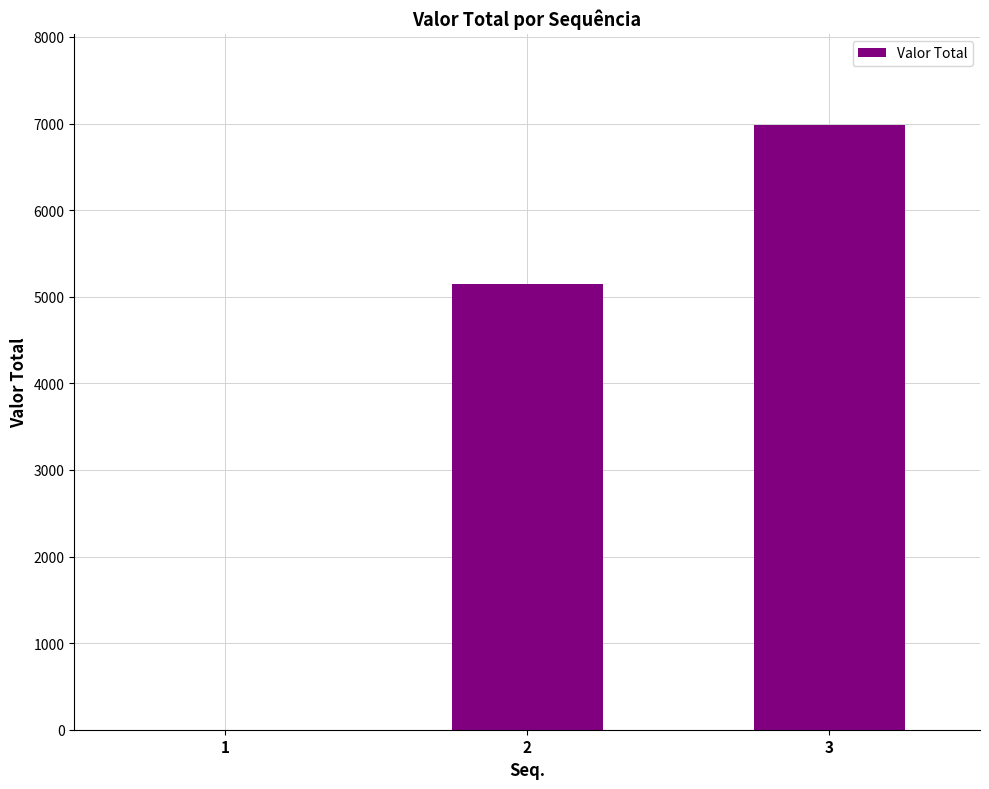

What is the greatest value displayed?

6987.5